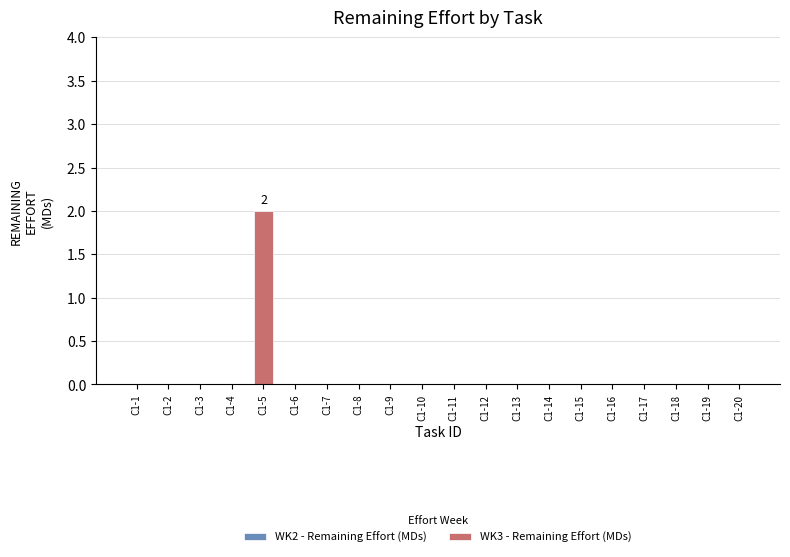

True or false: the data shows 0 at C1-4.

True